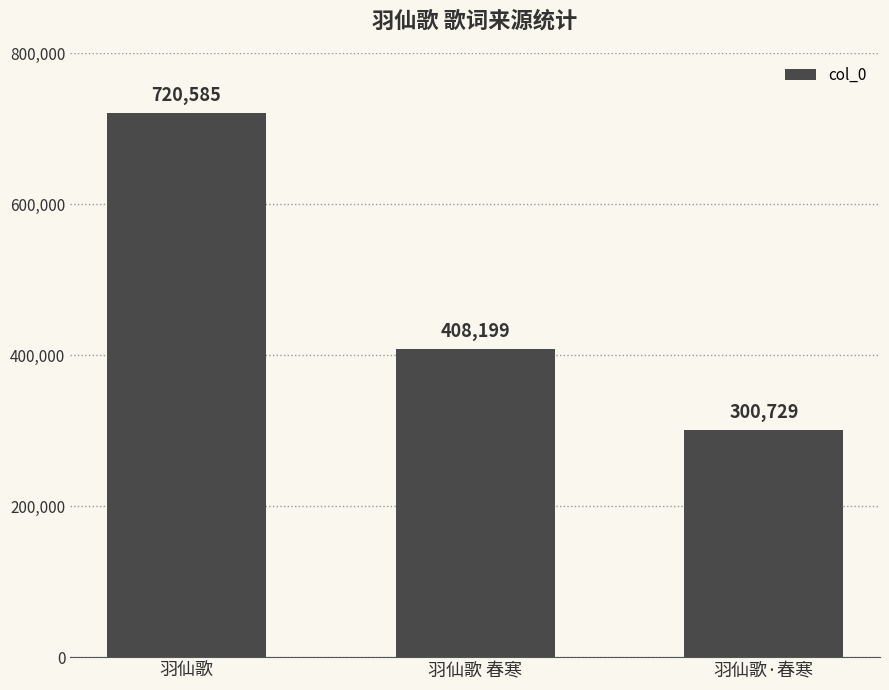

Reading right to left, transcribe all the data shown in this chart.

羽仙歌·春寒=300729	羽仙歌 春寒=408199	羽仙歌=720585